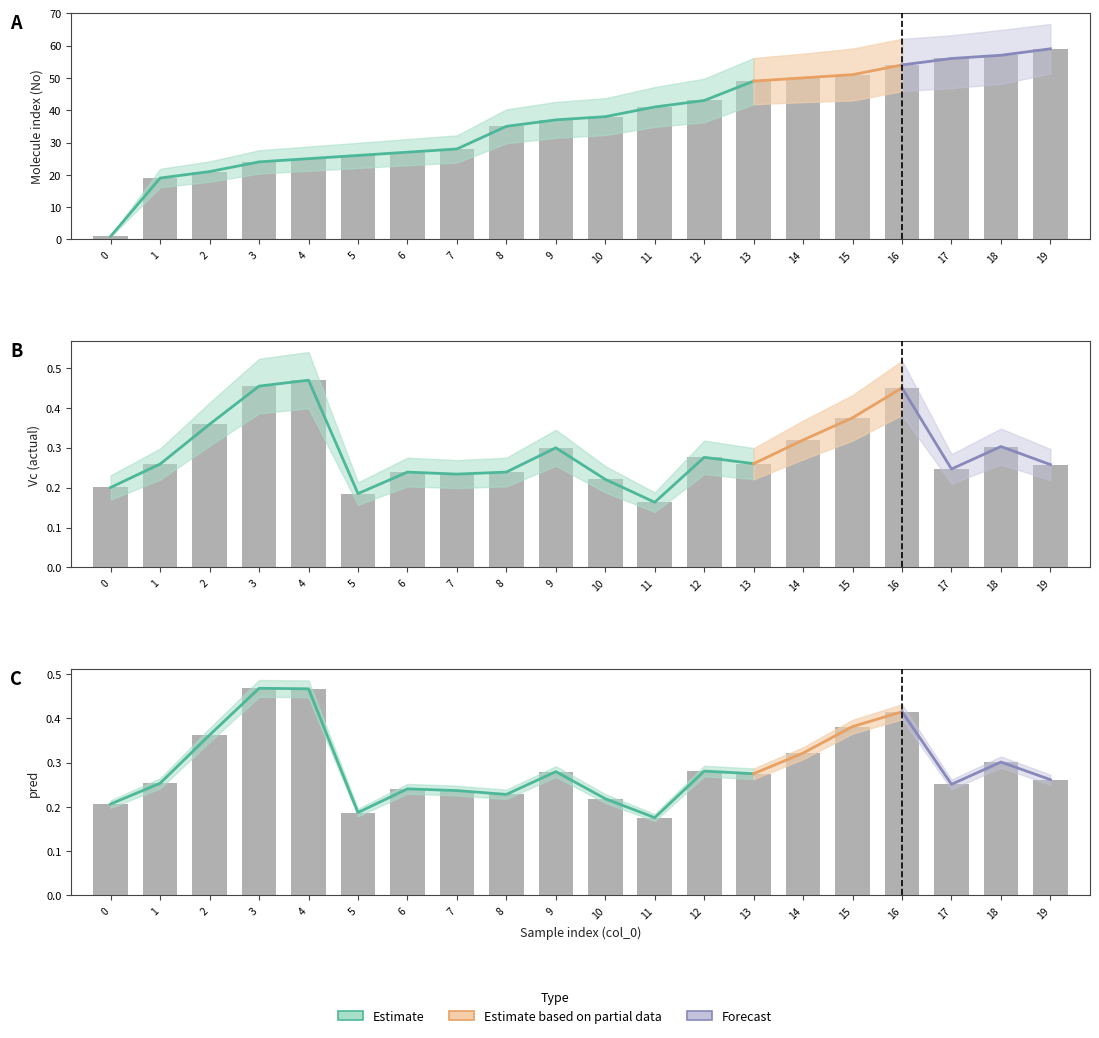

What is the smallest value displayed?

0.2